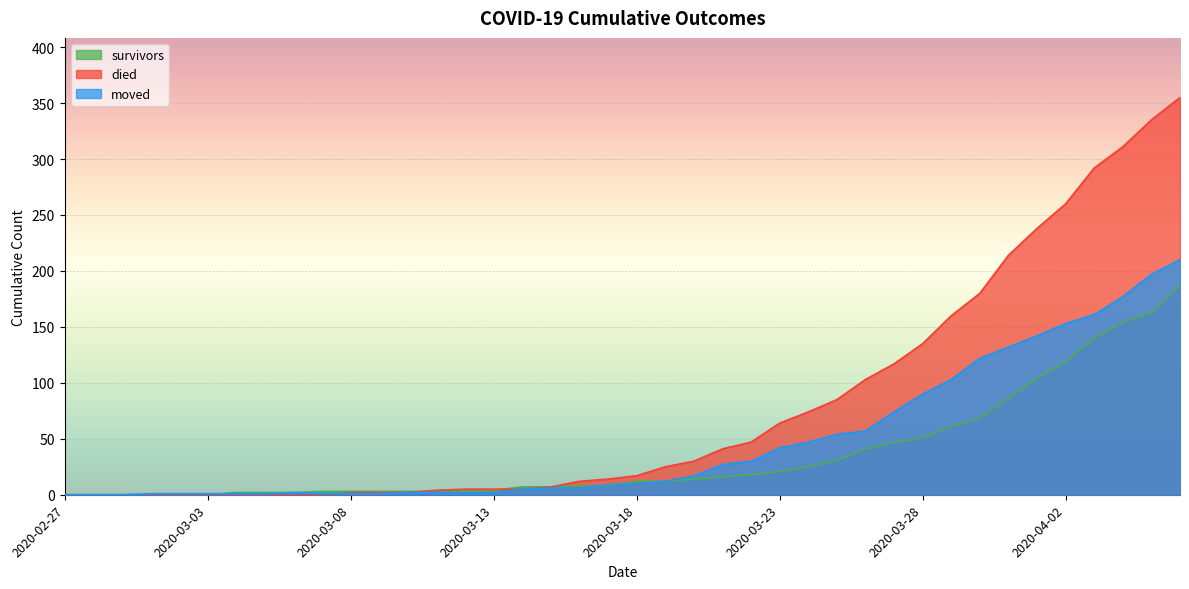

What is the sum of all moved values?

1901